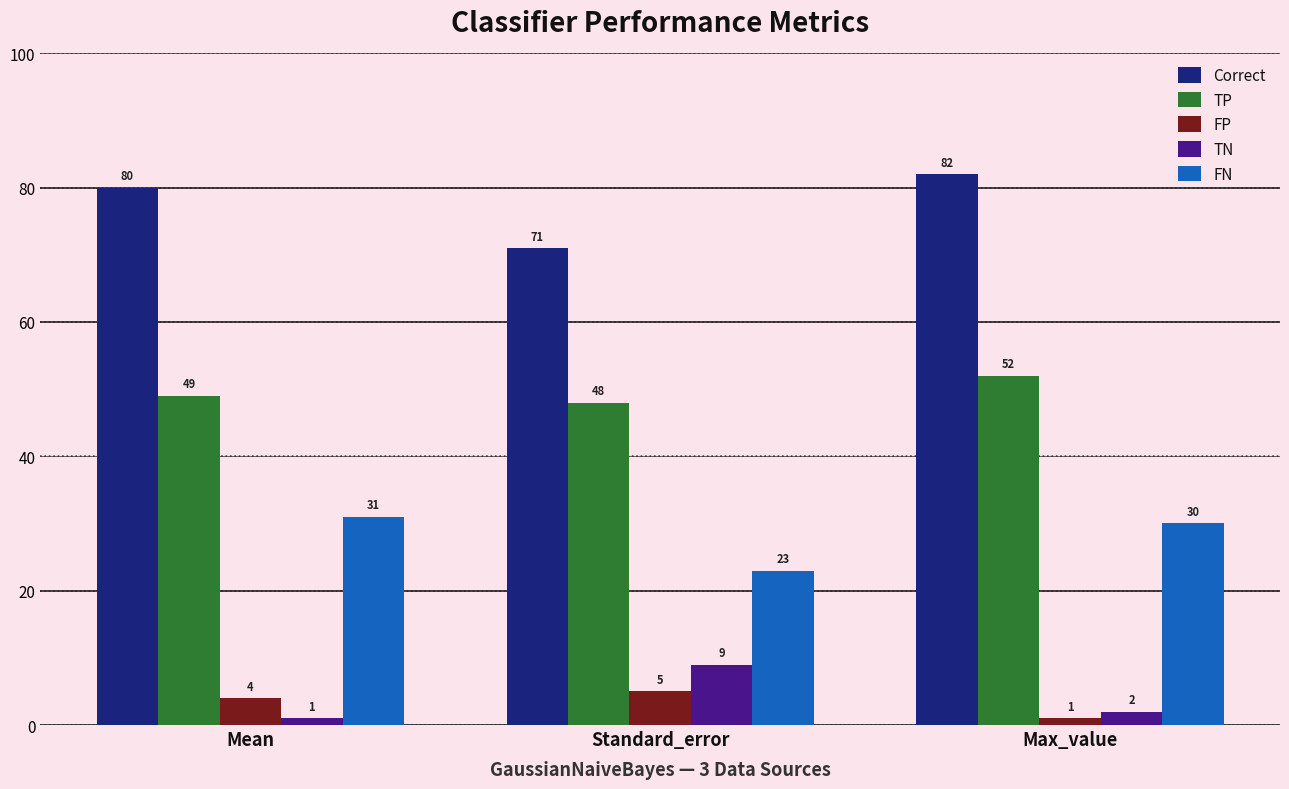

Between Standard_error and Max_value, which series saw the biggest shift?

Correct